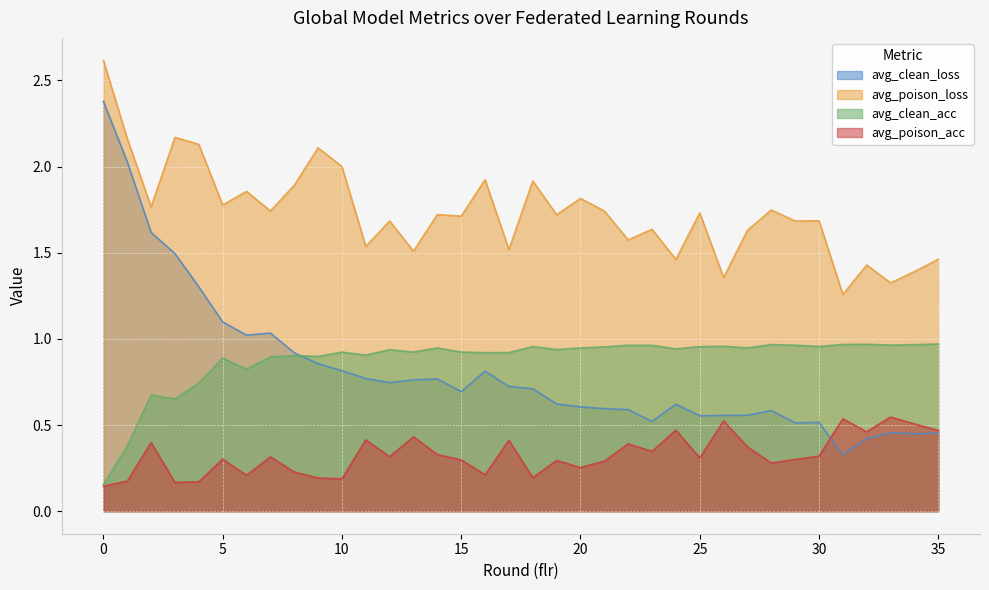

True or false: avg_clean_loss and avg_poison_loss intersect in this chart.

False